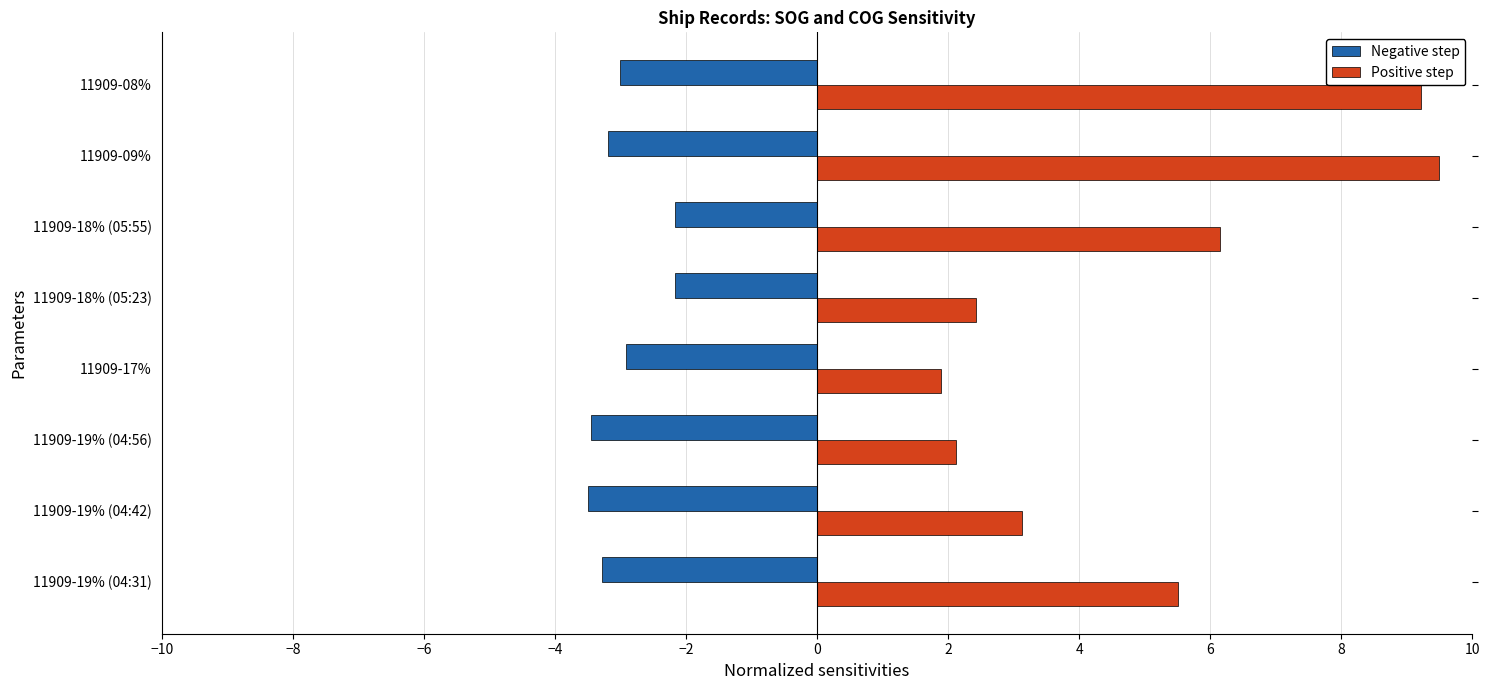

What is the minimum value for Negative step?

-3.5